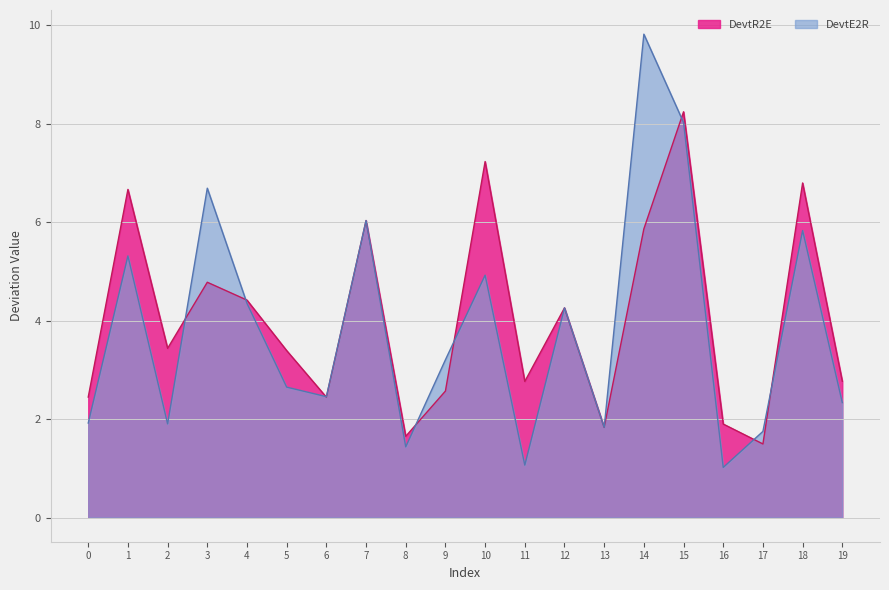

List the labels in order of DevtE2R value, smallest first.

16, 11, 8, 17, 13, 2, 0, 19, 6, 5, 9, 12, 4, 10, 1, 18, 7, 3, 15, 14